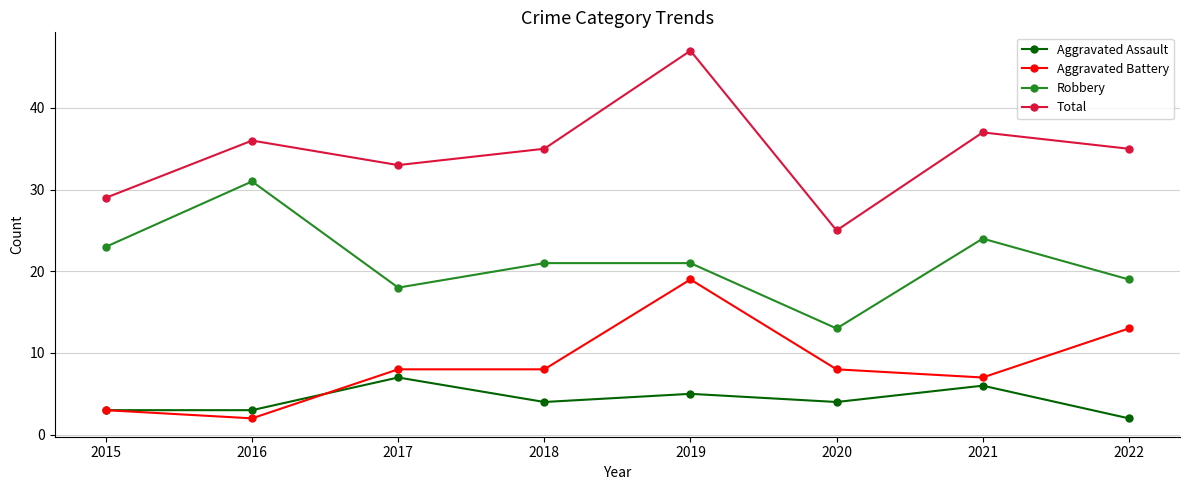

Which category has the highest value in the Aggravated Battery series?

2019